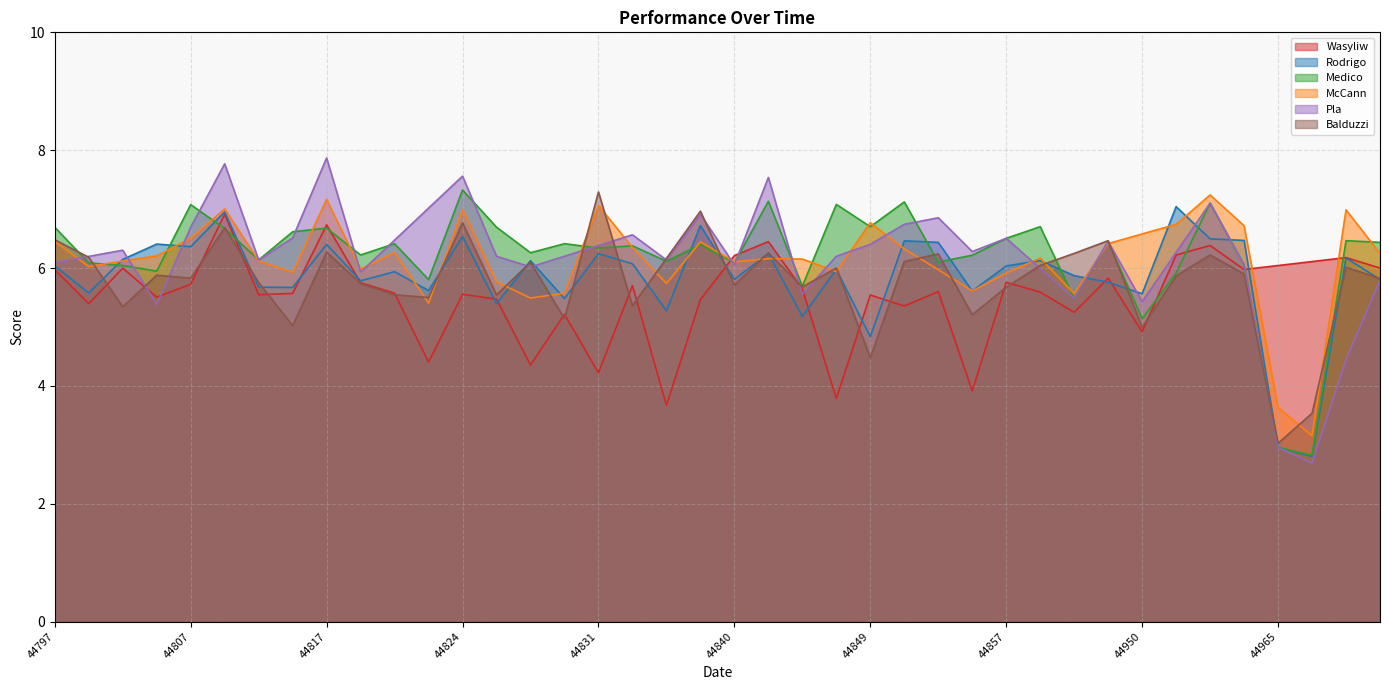

Is it true that Rodrigo equals 4.8 at 44849?

True